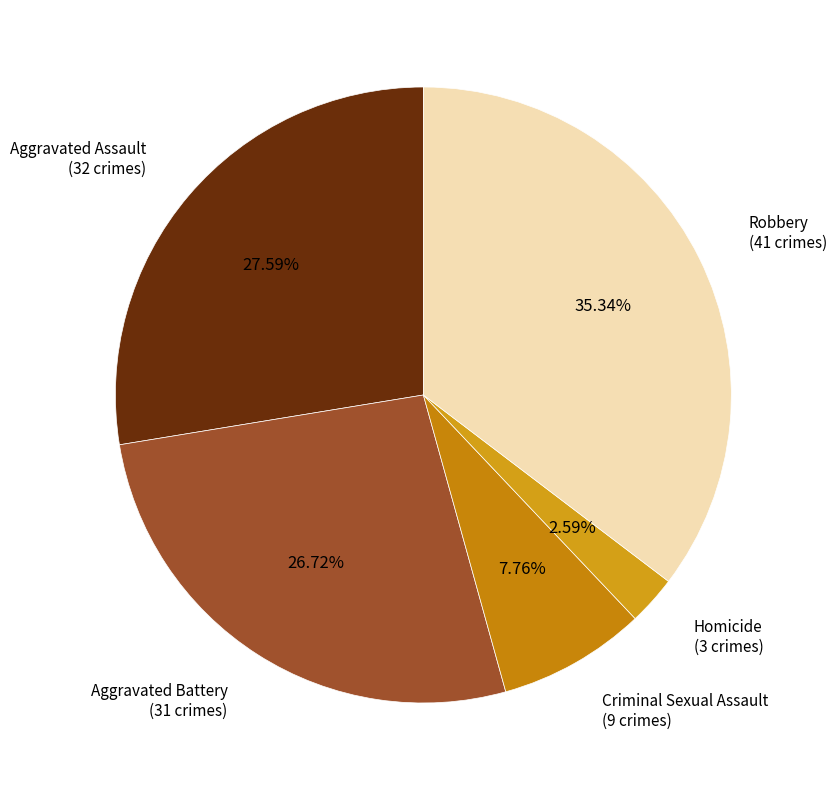

Is it true that Robbery is 35% of the pie?

True